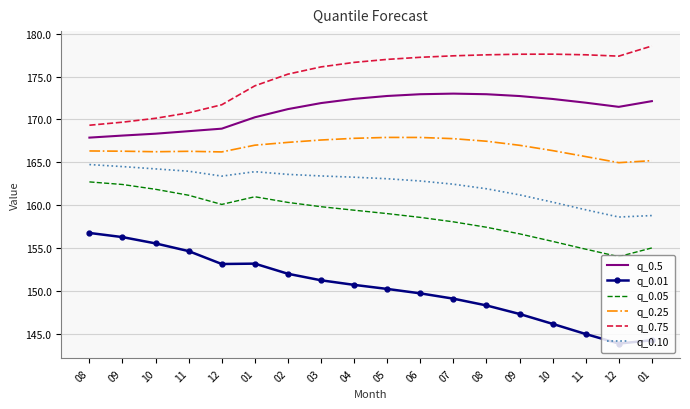

Reading right to left, transcribe all the data shown in this chart.

q_0.5: 172.1	171.5	172.0	172.4	172.7	172.9	173.0	172.9	172.7	172.4	171.9	171.2	170.3	168.9	168.6	168.3	168.1	167.9
q_0.01: 144.2	143.8	145.0	146.1	147.3	148.3	149.1	149.7	150.2	150.7	151.2	152.0	153.2	153.1	154.6	155.5	156.3	156.8
q_0.05: 155.0	154.0	154.9	155.8	156.7	157.4	158.1	158.6	159.0	159.4	159.8	160.3	161.0	160.1	161.2	161.9	162.4	162.7
q_0.25: 165.2	165.0	165.7	166.4	167.0	167.5	167.8	167.9	167.9	167.8	167.6	167.3	167.0	166.2	166.3	166.2	166.3	166.3
q_0.75: 178.6	177.4	177.6	177.6	177.6	177.5	177.4	177.3	177.0	176.7	176.1	175.3	173.9	171.7	170.8	170.1	169.7	169.3
q_0.10: 158.8	158.6	159.5	160.4	161.2	161.9	162.4	162.8	163.1	163.3	163.4	163.6	163.9	163.4	164.0	164.2	164.5	164.7